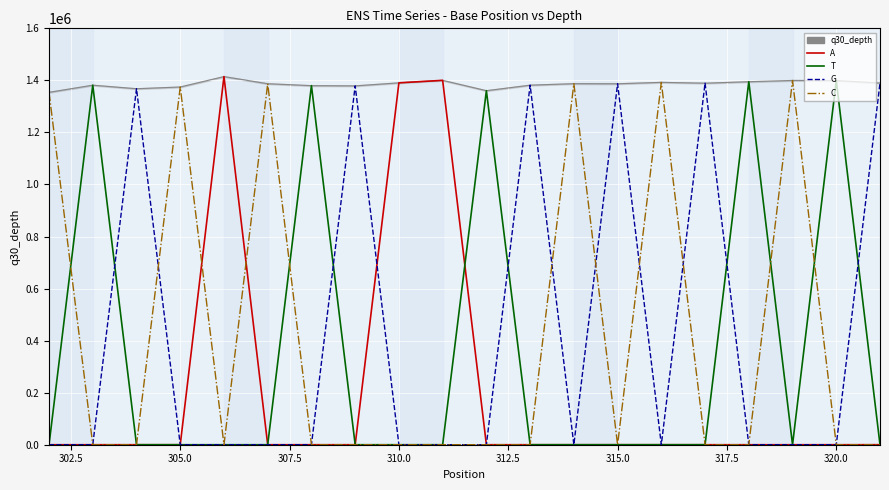

Reading left to right, what are all the values shown in this chart?

q30_depth_line: 1354183	1381547	1367952	1374595	1414596	1387202	1379765	1378953	1390578	1400131	1360445	1381660	1387401	1387043	1392474	1389276	1394893	1399787	1399502	1389698
A: 0	0	0	0	1414596	0	0	0	1390578	1400131	0	0	0	0	0	0	0	0	0	144
T: 0	1381547	0	0	0	0	1379765	0	0	0	1360445	0	0	0	0	0	1394893	0	1399502	11
G: 0	0	1367952	0	0	0	0	1378953	0	0	0	1381660	0	1387043	0	1389276	0	0	0	1389533
C: 1354183	0	0	1374595	0	1387202	0	0	0	0	0	0	1387401	0	1392474	0	0	1399787	0	10